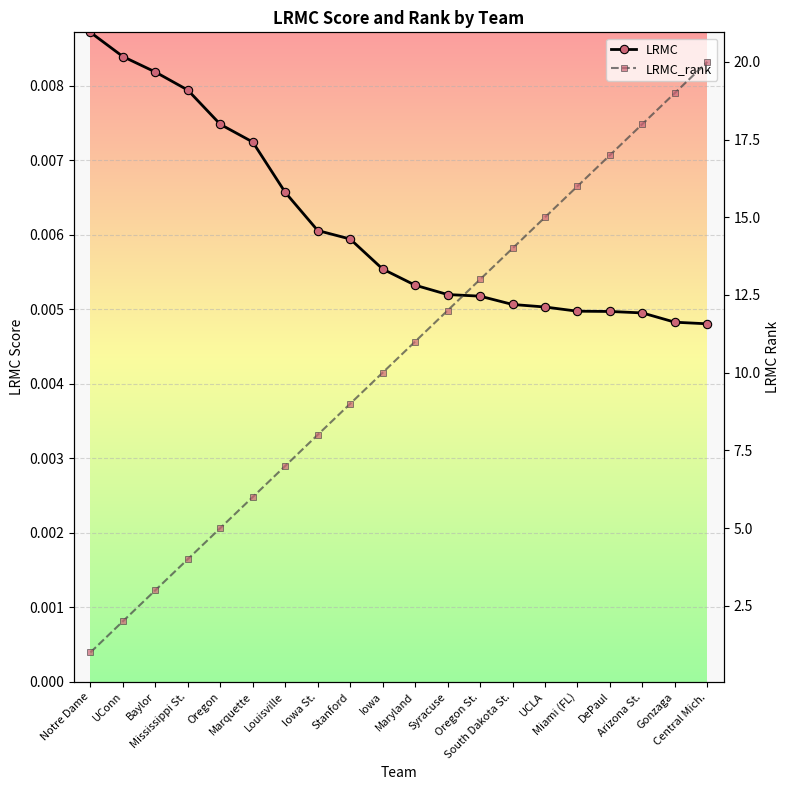

Count the number of categories in the chart.

20